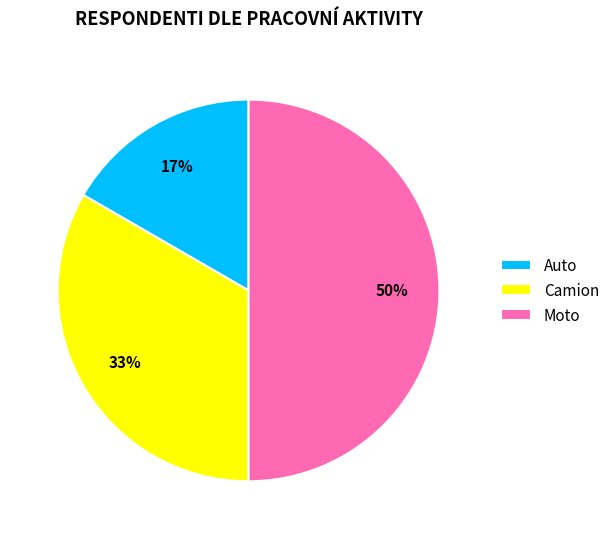

How many segments does this pie chart have?

3